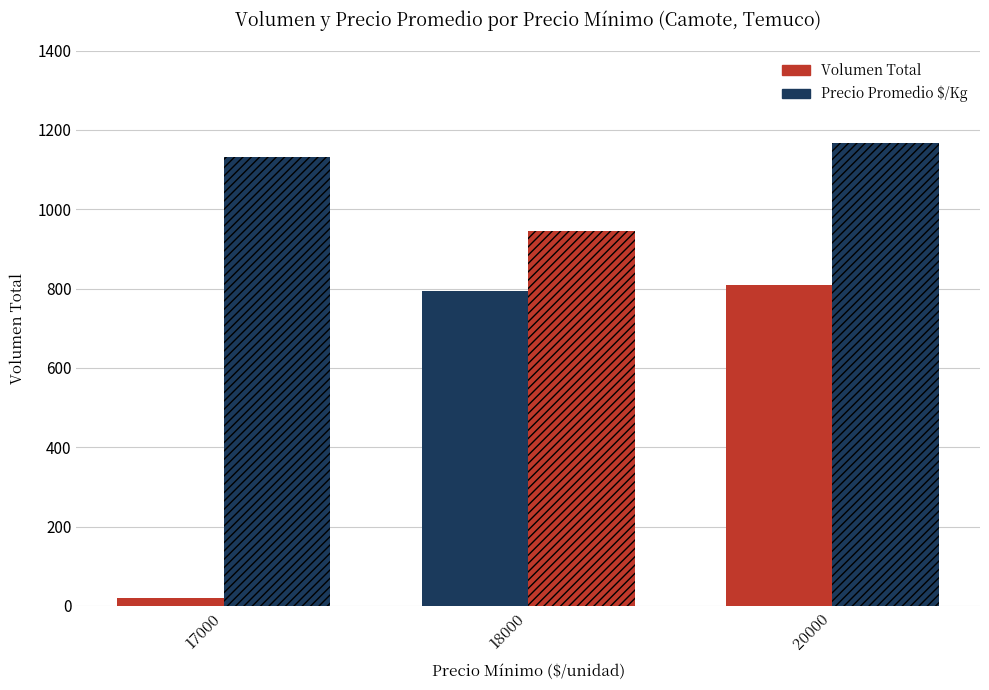

Reading right to left, list all the values displayed in this chart.

Volumen Total: 810	795	20
Precio Promedio $/Kg: 1167	946	1133